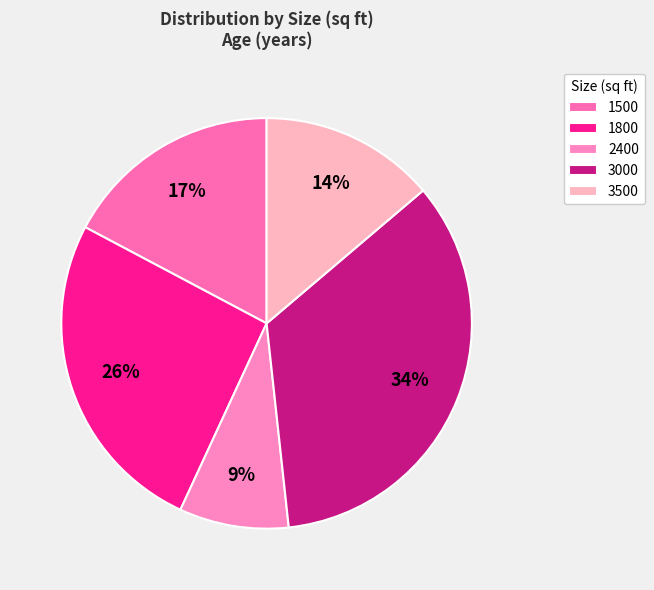

What percentage is the 3000 slice, to the nearest percent?

34%